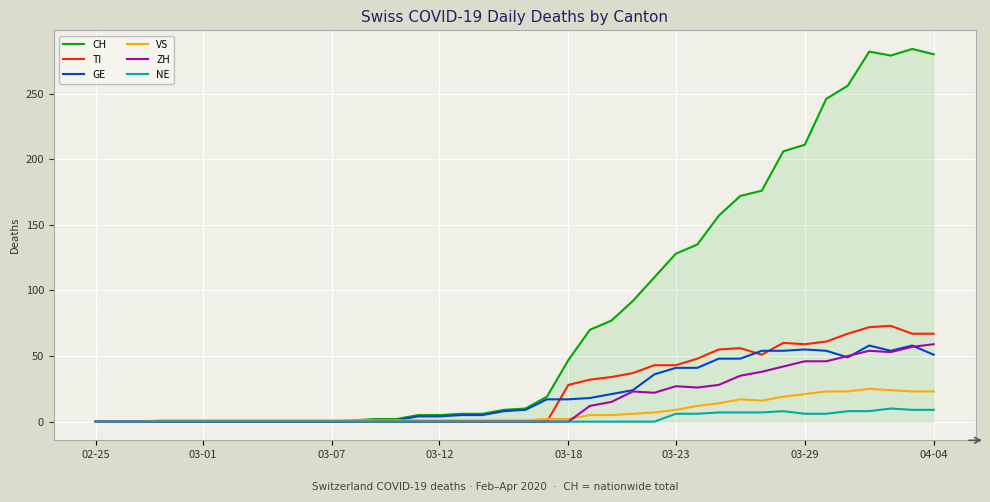

Which series has the largest total across all categories?

CH